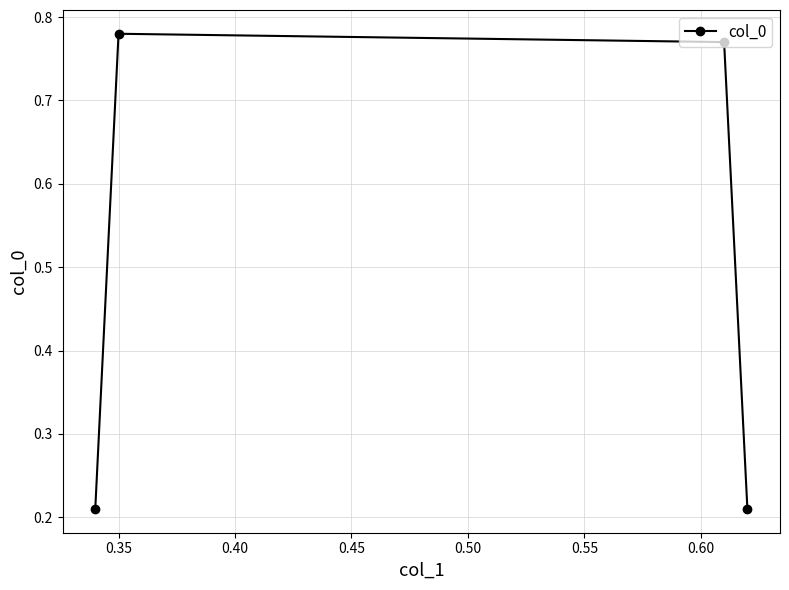

How many distinct data groups are displayed?

1